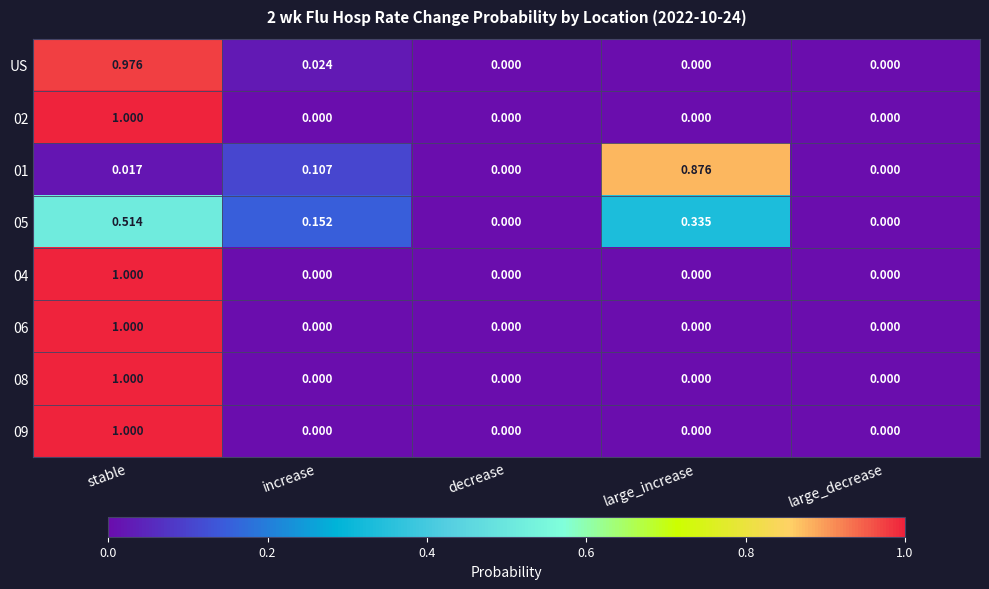

At which label does 06 reach its peak?

stable